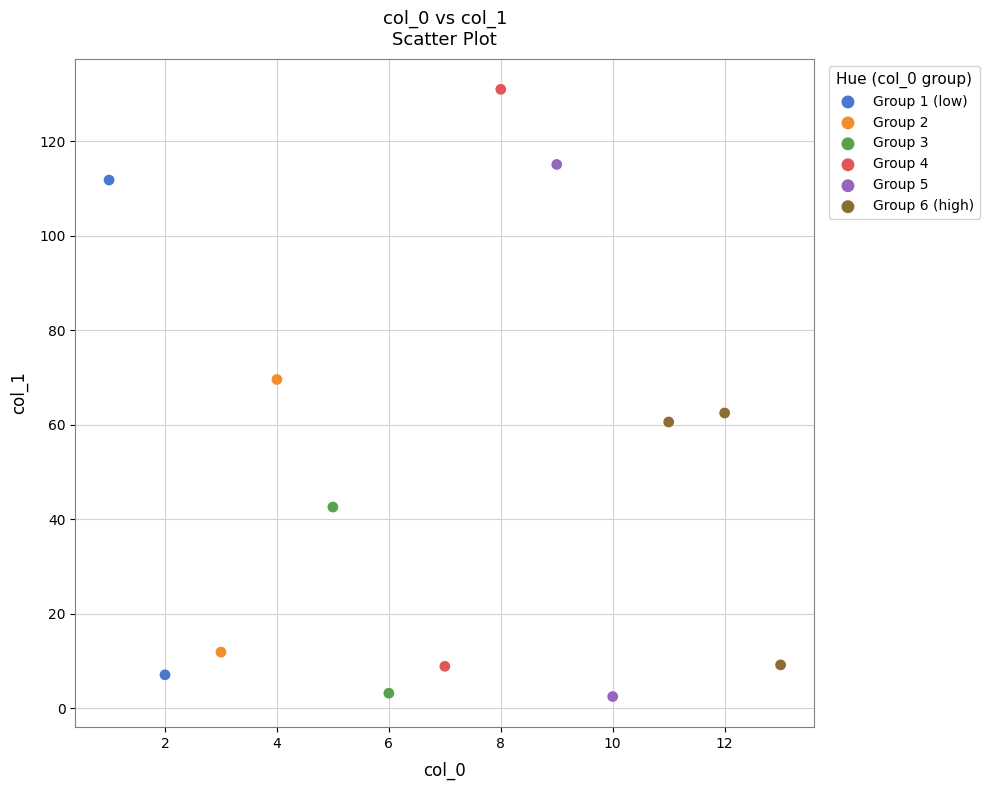

Which series has the widest spread of Y values?

Group 4